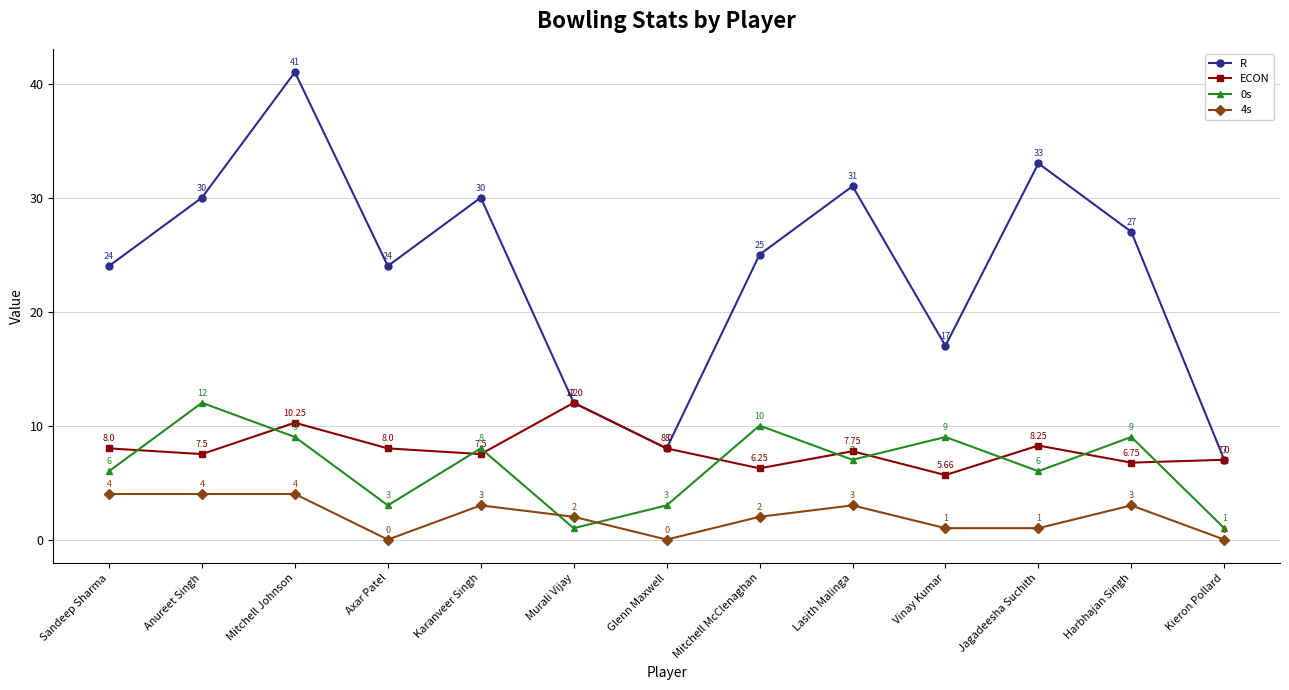

True or false: 4s and ECON cross at least once.

False